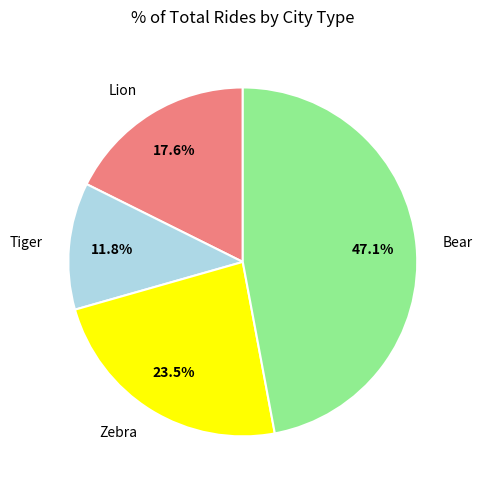

Count the number of slices in the pie.

4